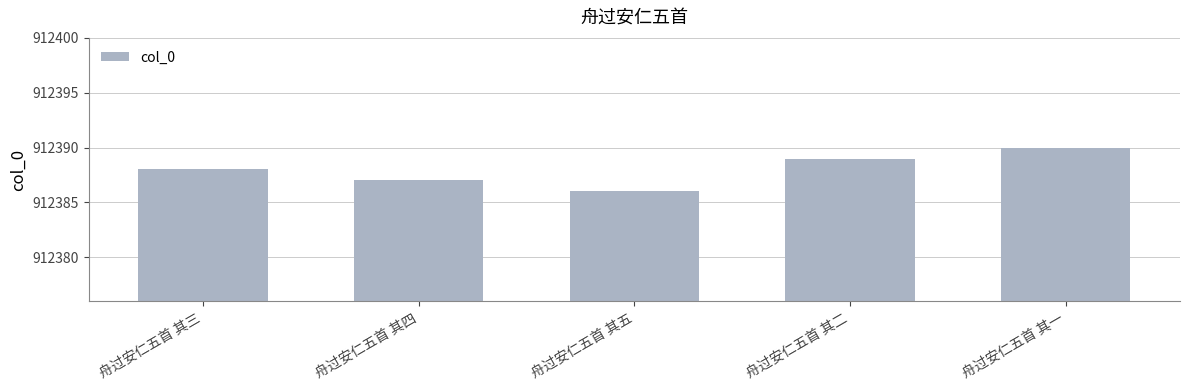

How many bars are there in total?

5